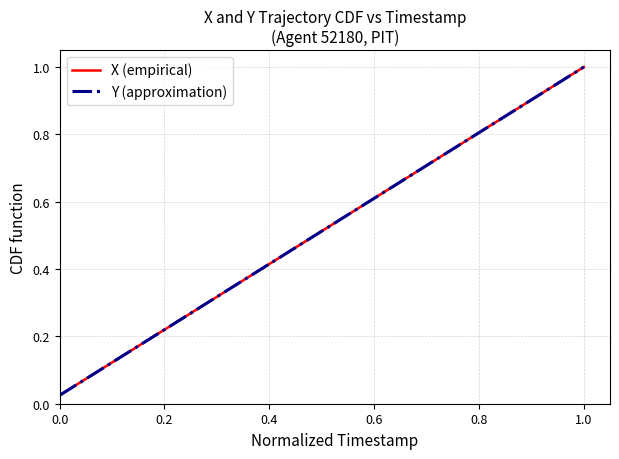

True or false: Y (approximation) and X (empirical) cross at least once.

False